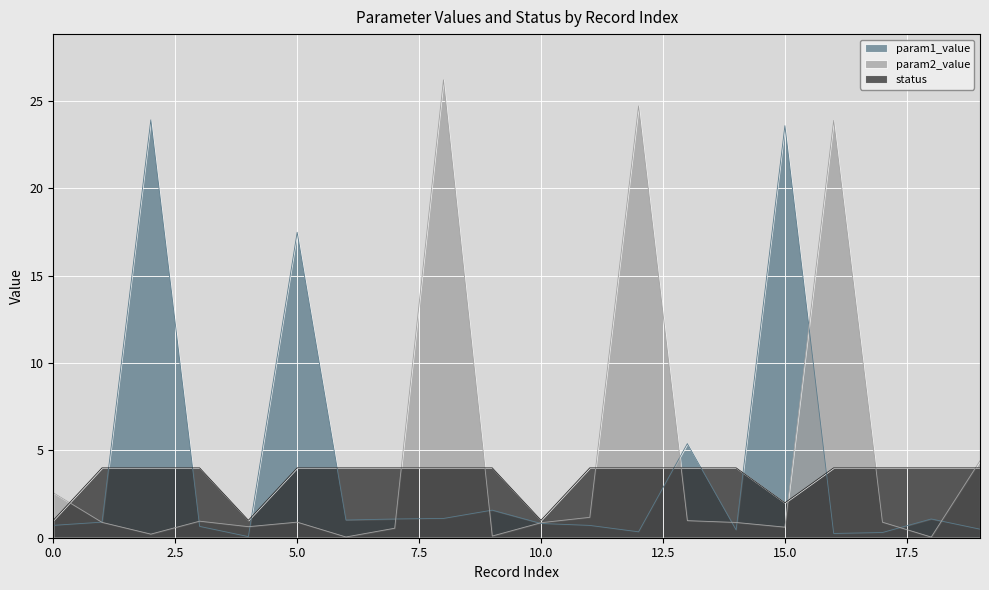

Where is status nearest to the value 2?

15.0